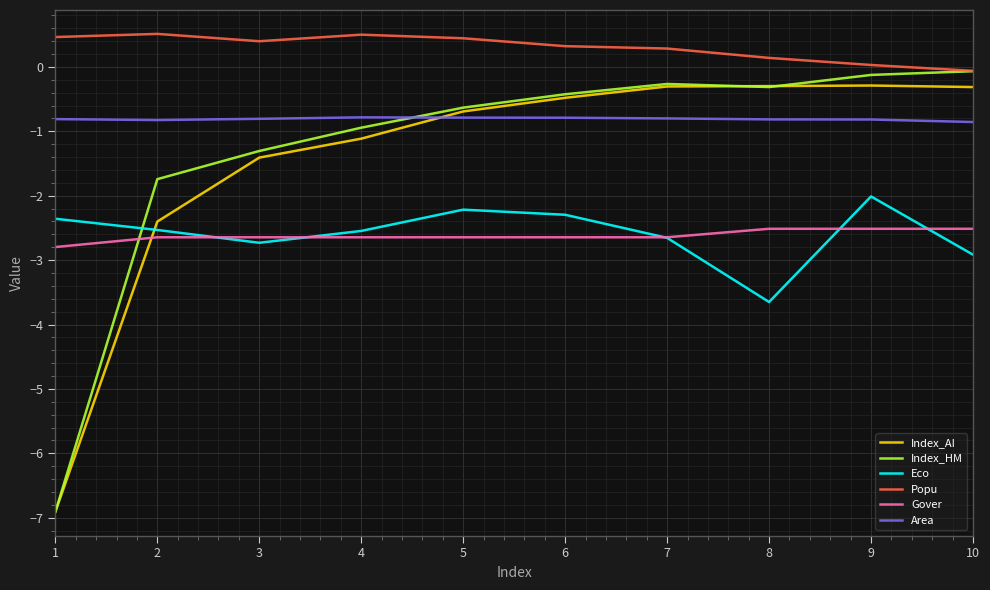

Which series ends up on top after the final intersection of Gover and Eco?

Gover